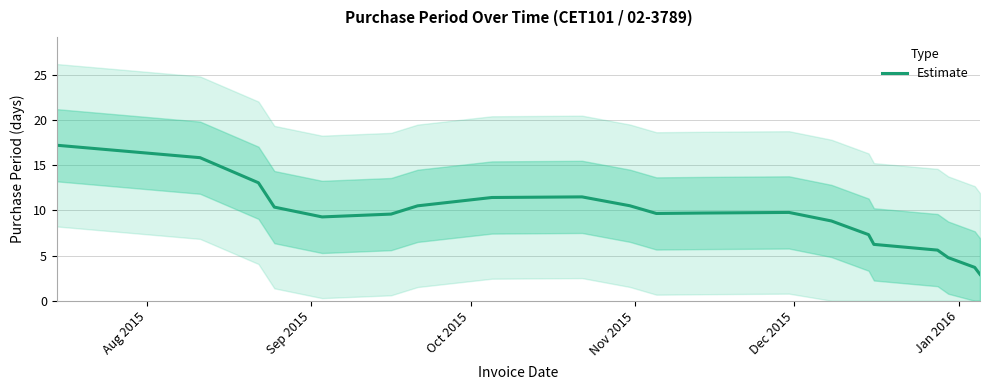

What is the minimum value for Estimate?

2.9